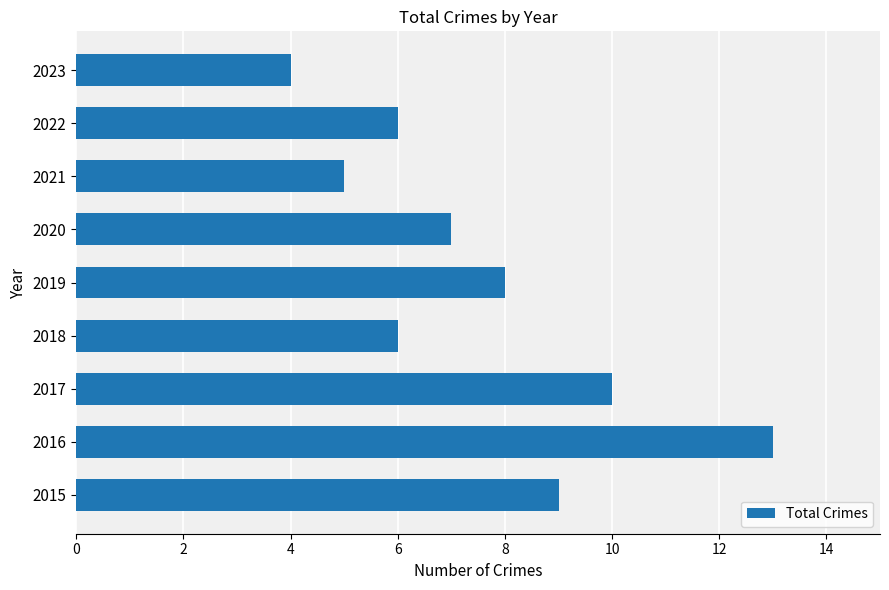

What value does the data have at 2018?

6